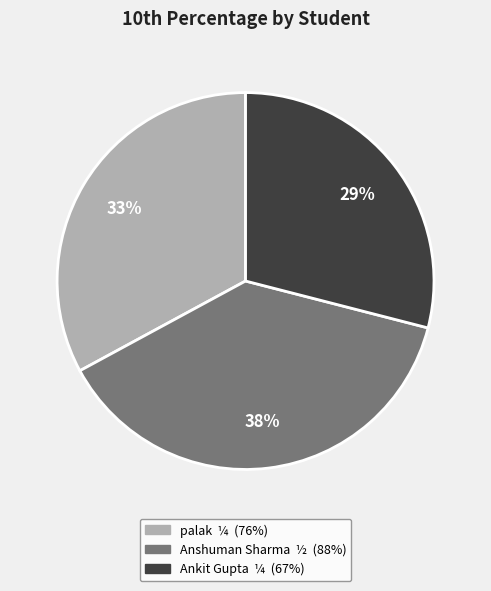

Rank the categories by value from lowest to highest.

Ankit Gupta, palak, Anshuman Sharma